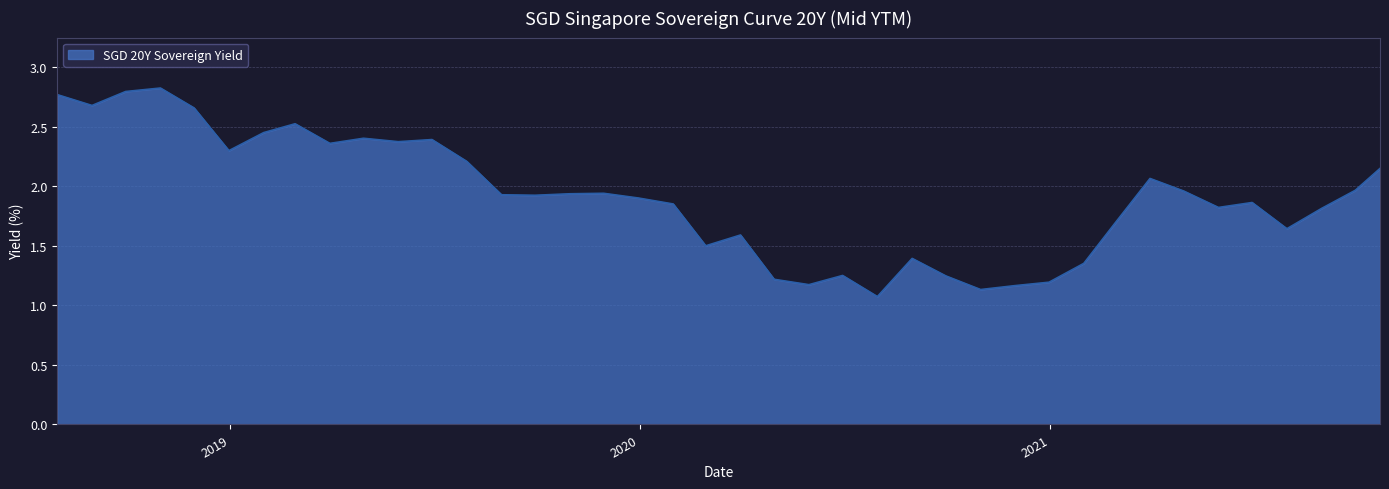

What is the difference between the maximum and minimum values?

1.8